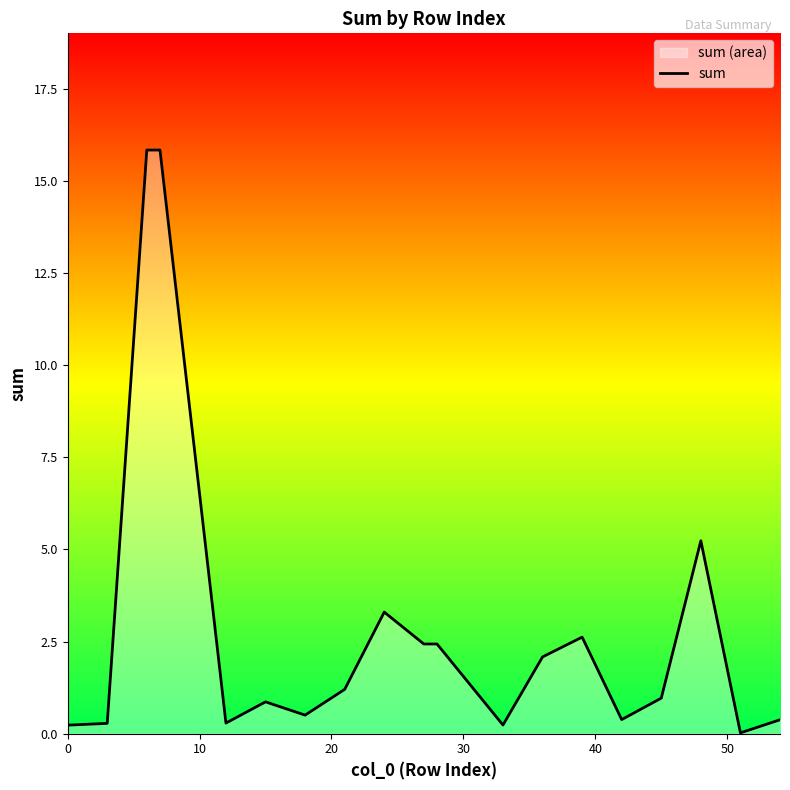

How many interior local valleys (lower than both neighbors) does the data have?

5